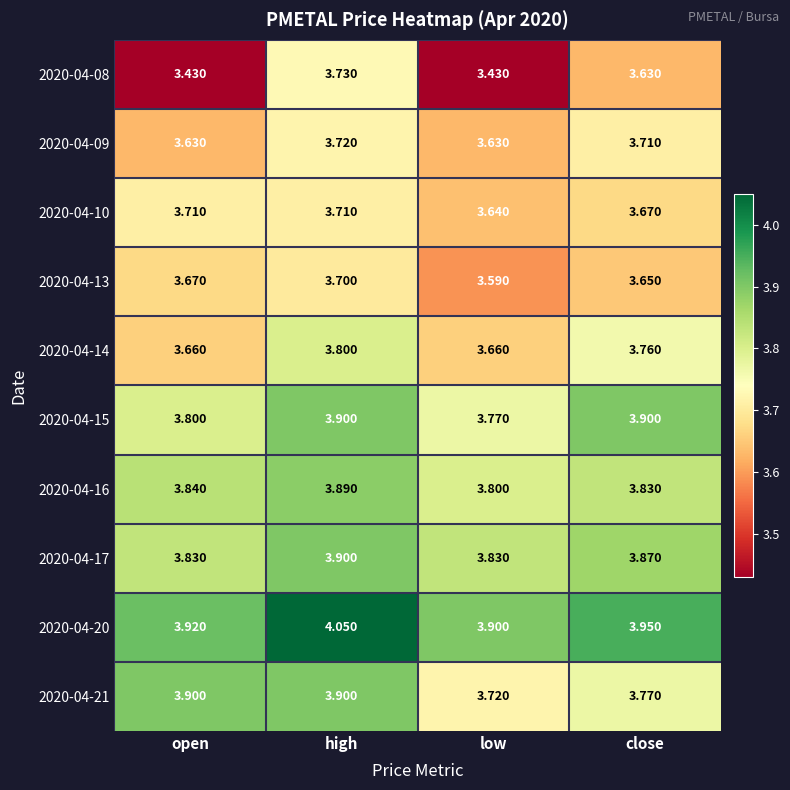

At which label is 2020-04-10 closest to 3?

low